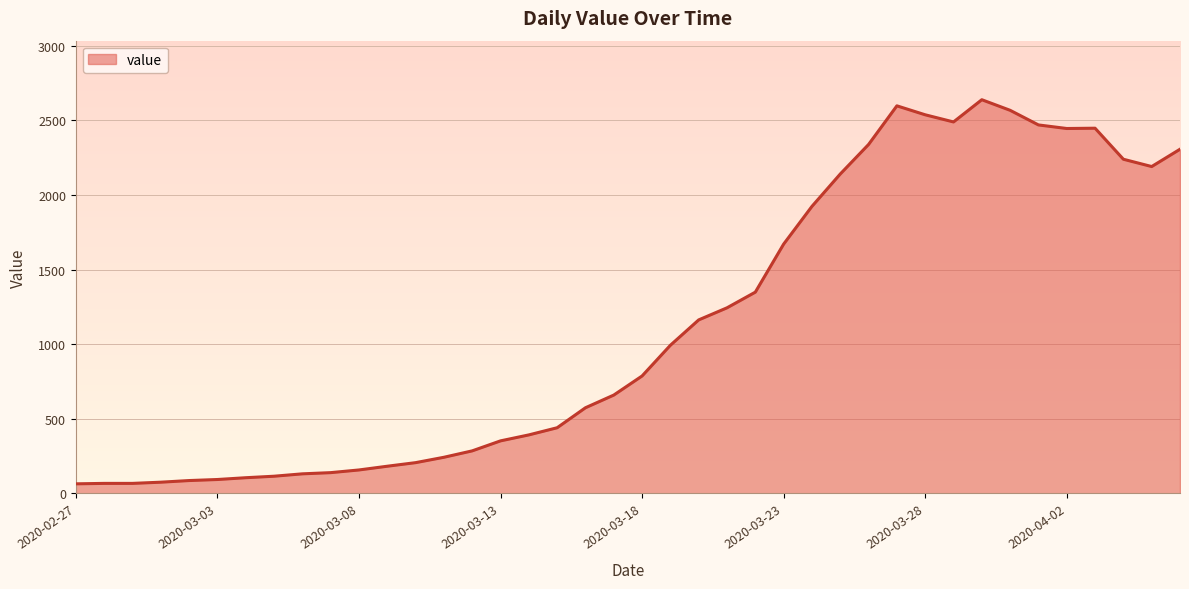

Does the chart display data point markers on the line(s)?

No